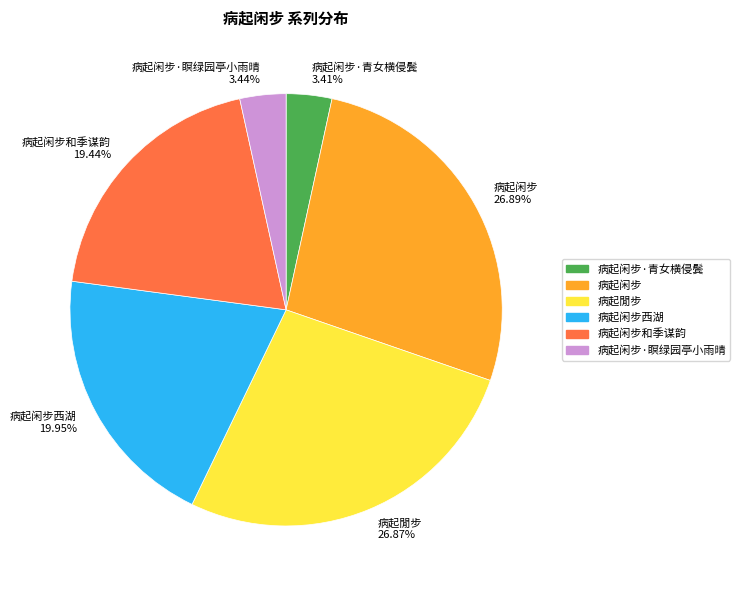

What is the ratio of the value at 病起闲步·瞑绿园亭小雨晴 3.44% to the value at 病起闲步·青女横侵鬓 3.41%?

1.0